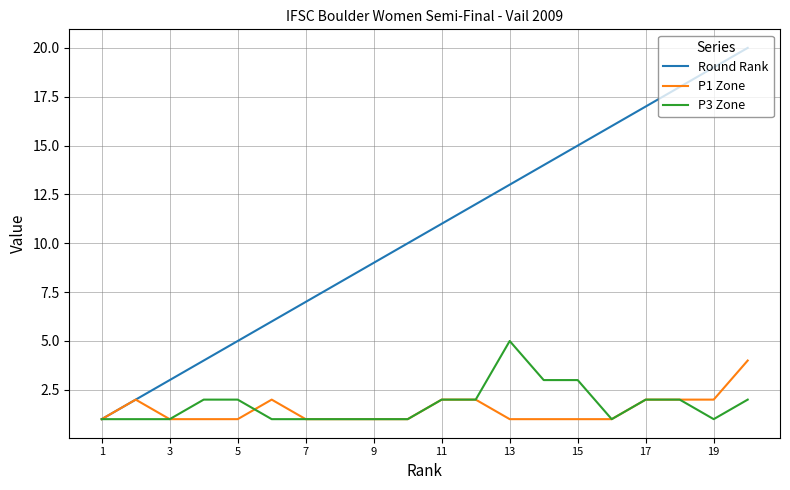

Is this an area chart (filled region under the line)?

No